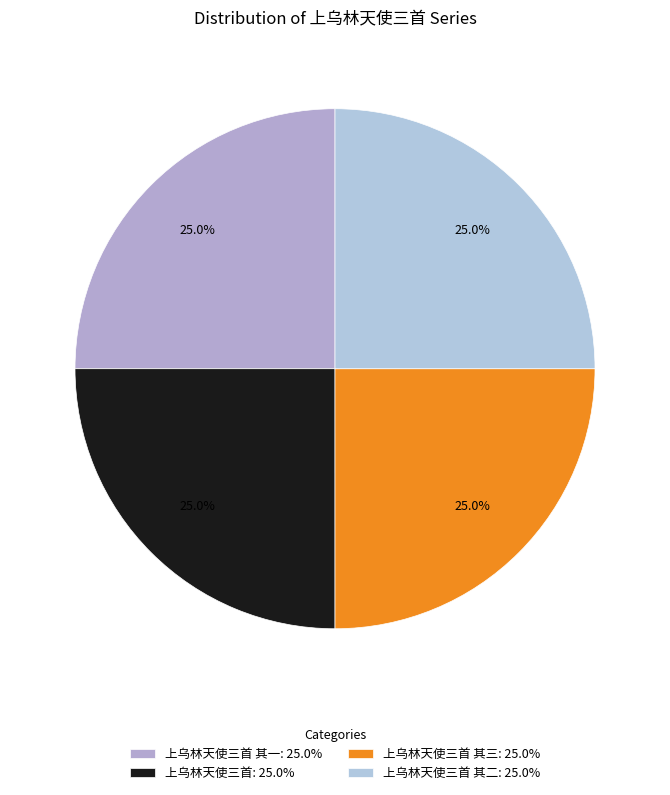

Rank the categories by value from highest to lowest.

上乌林天使三首, 上乌林天使三首 其三, 上乌林天使三首 其二, 上乌林天使三首 其一